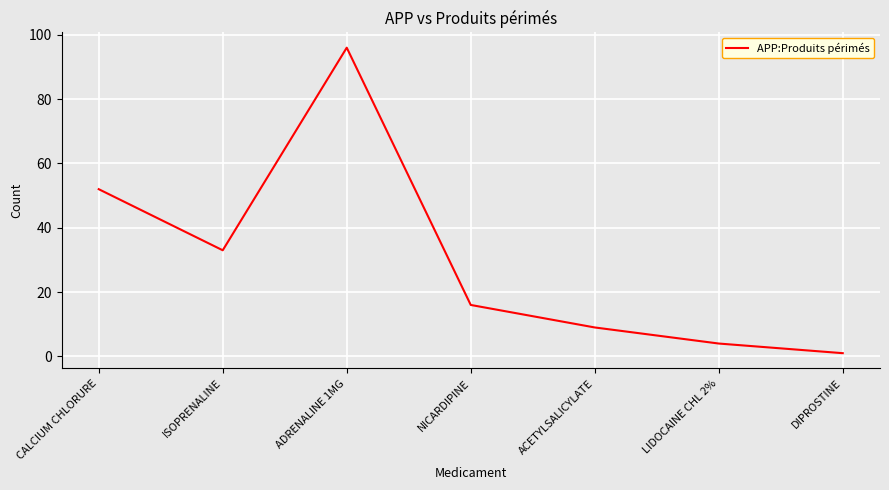

Which label corresponds to the largest value in the chart?

ADRENALINE 1MG